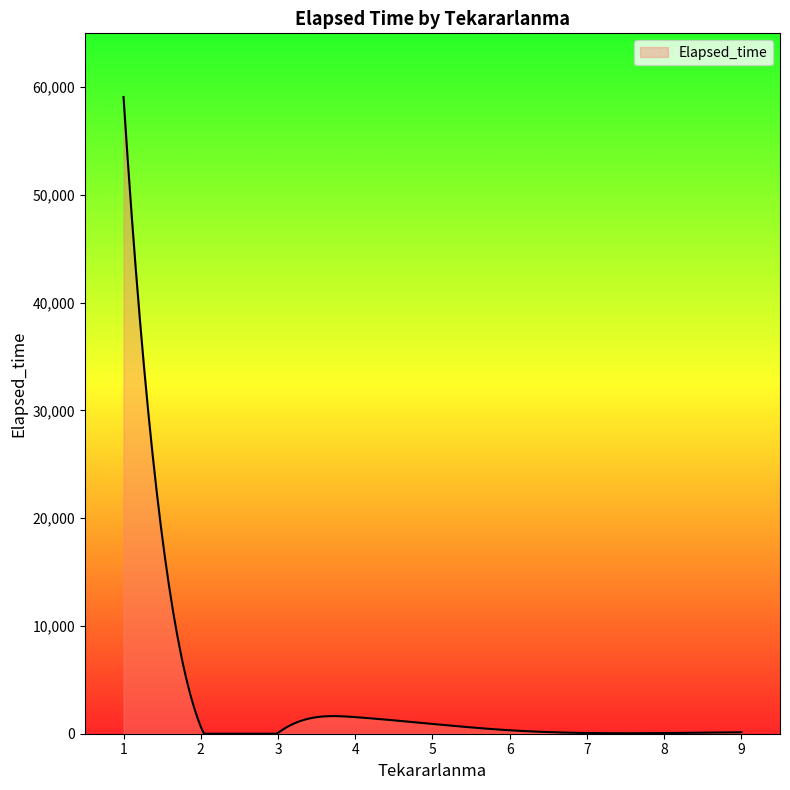

What is the difference between the maximum and minimum values?

59075.0